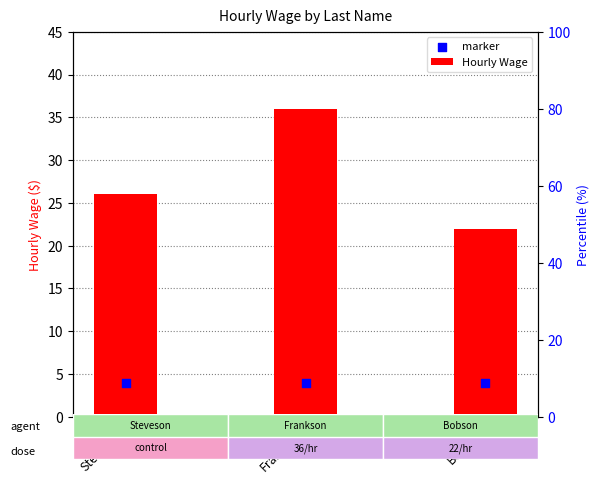

Which series has the largest total across all categories?

Hourly Wage